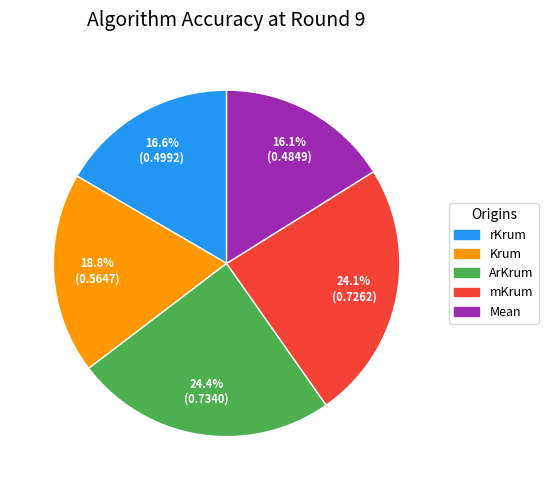

To the nearest percent, what percentage of the pie is ArKrum?

24%